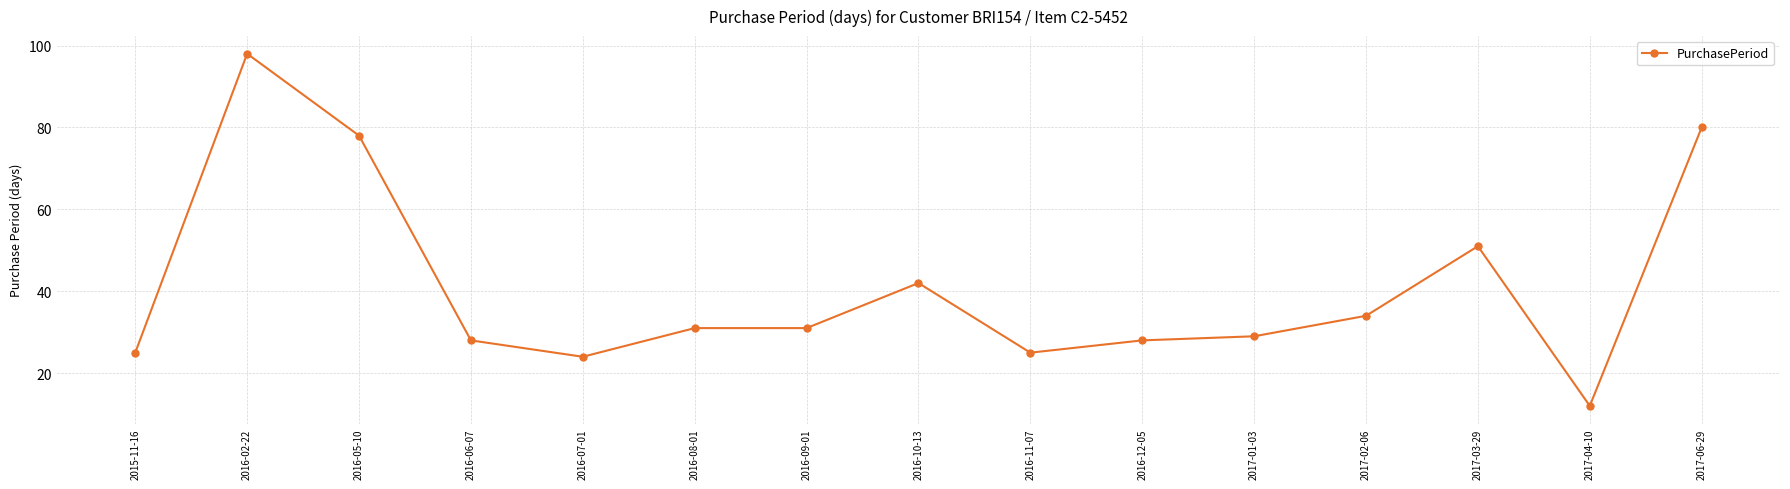

True or false: the data has more than 1 interior local peaks.

True